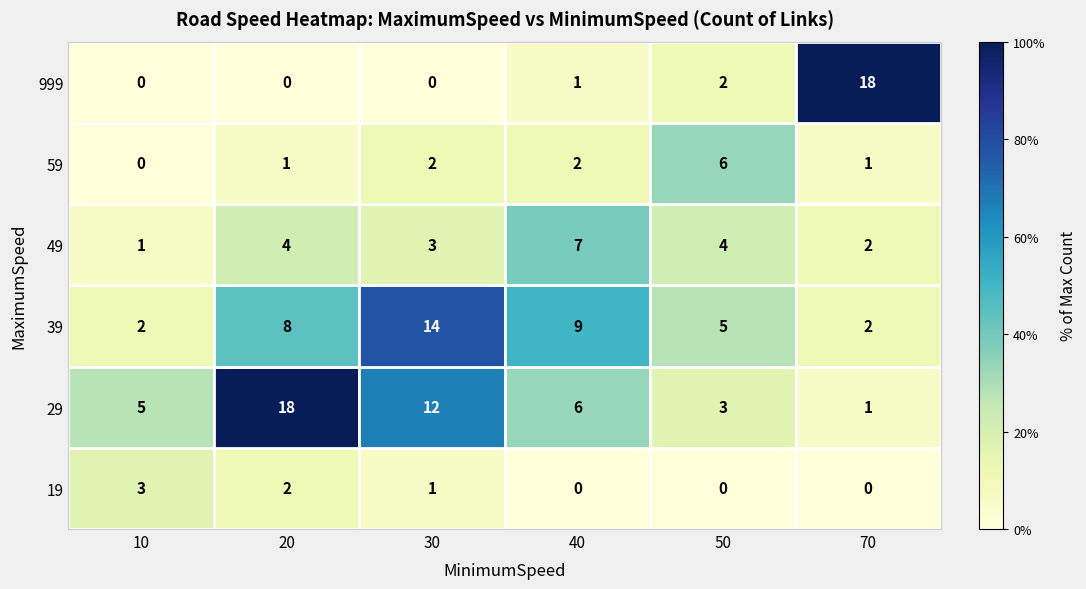

What is the total value across all series at 50?

20